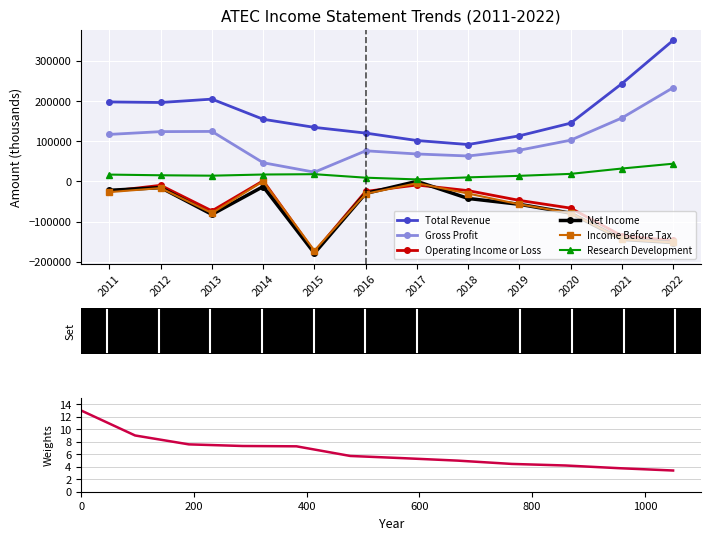

True or false: Net Income and Total Revenue cross at least once.

False